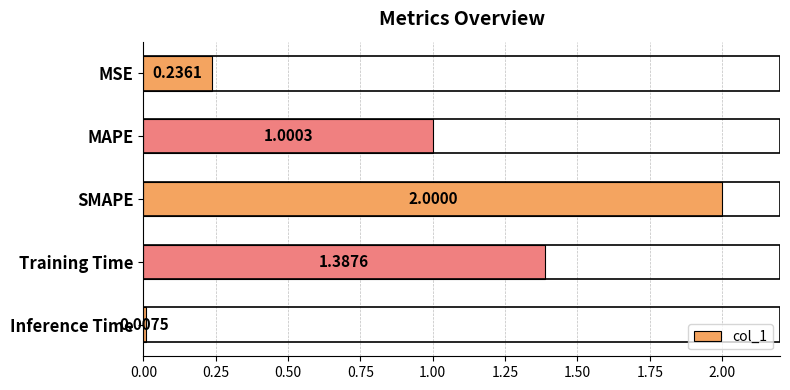

How many bars are there in total?

5